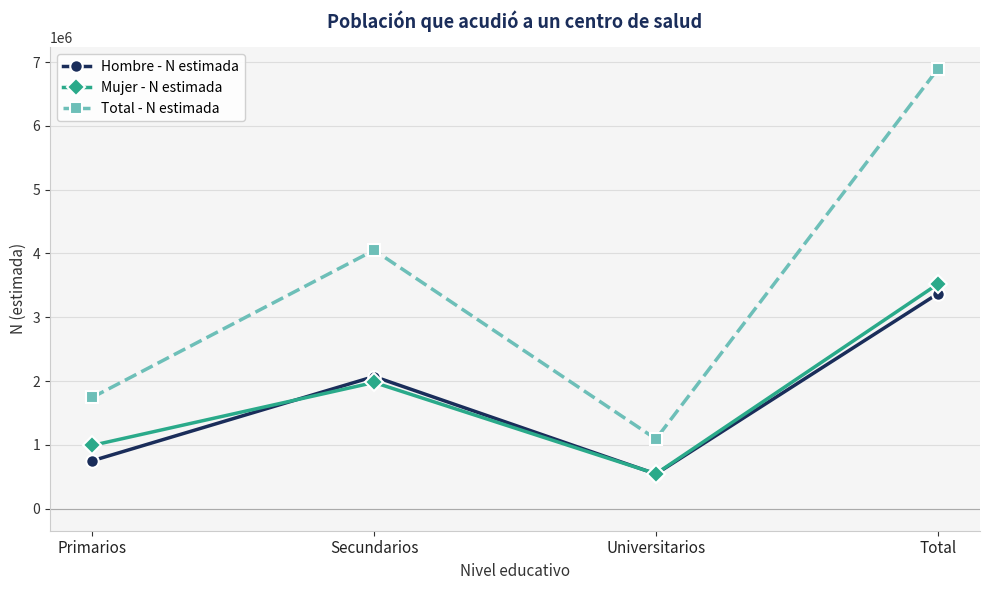

What position from the left is Primarios?

1